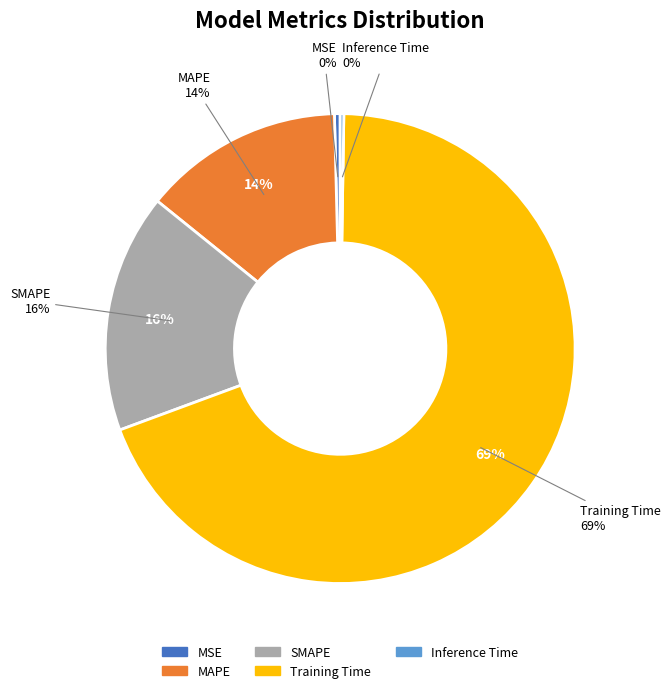

True or false: MAPE accounts for 14% of the total.

True